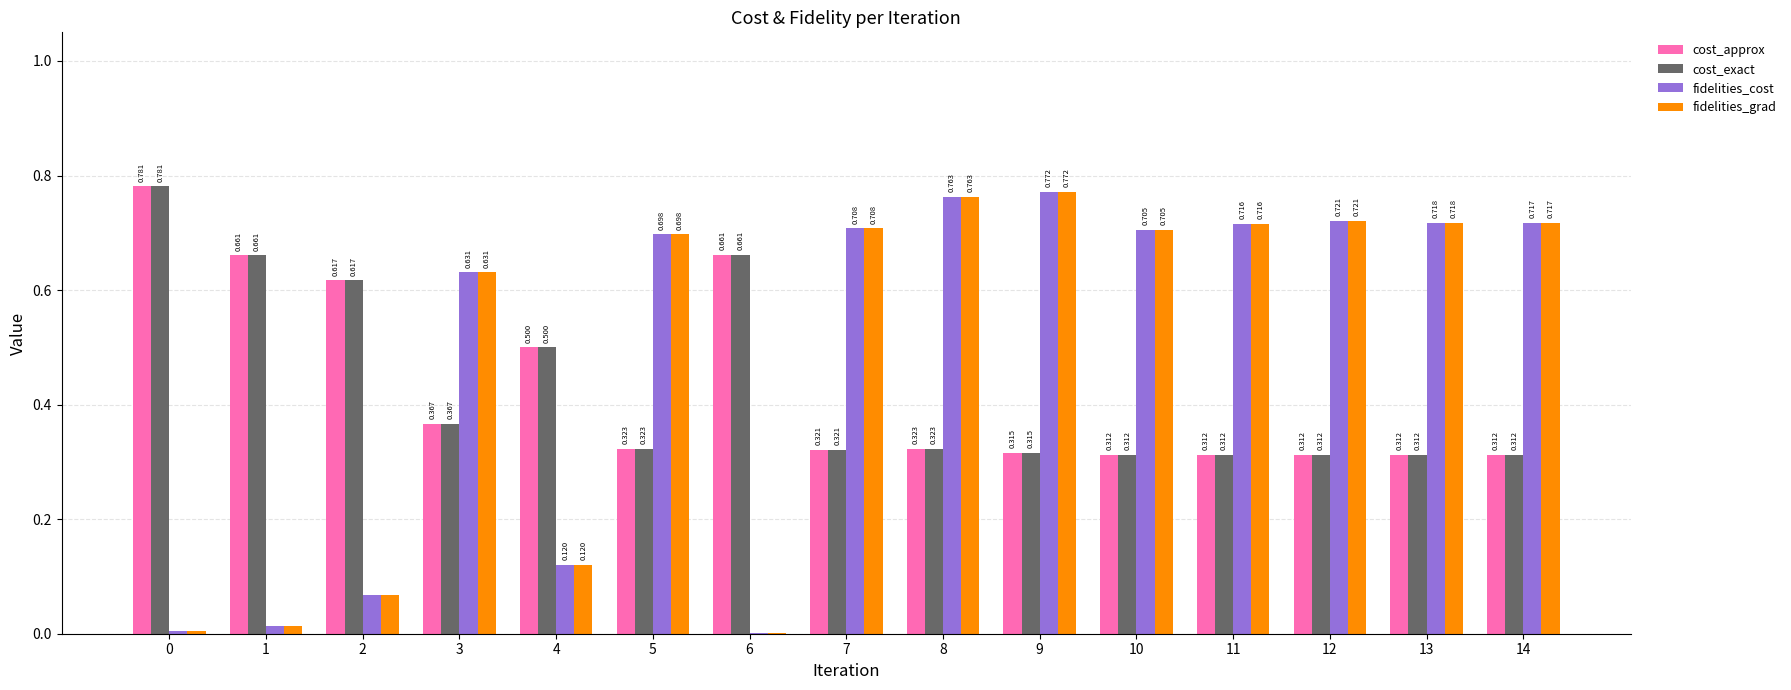

What is the total value across all series at 12?

2.1